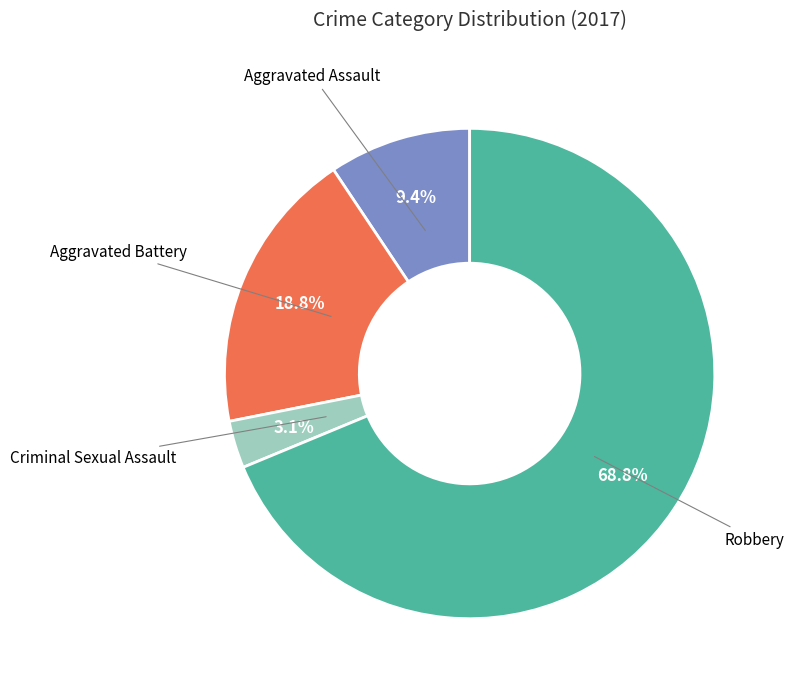

What is the largest slice in the pie chart?

Robbery